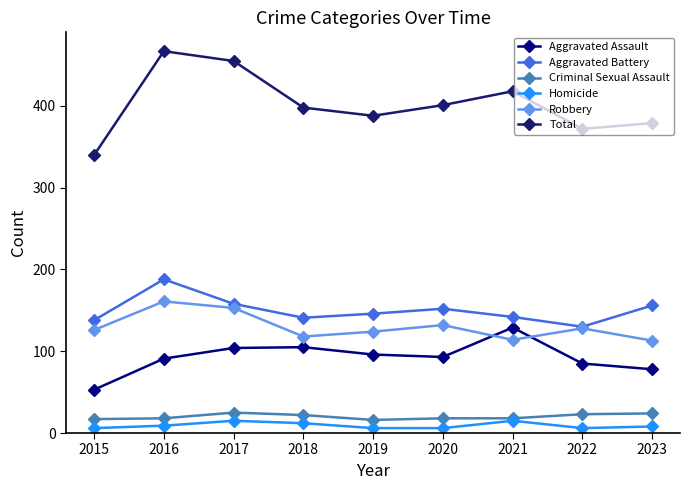

Rank the series at 2017 from lowest to highest value.

Homicide, Criminal Sexual Assault, Aggravated Assault, Robbery, Aggravated Battery, Total